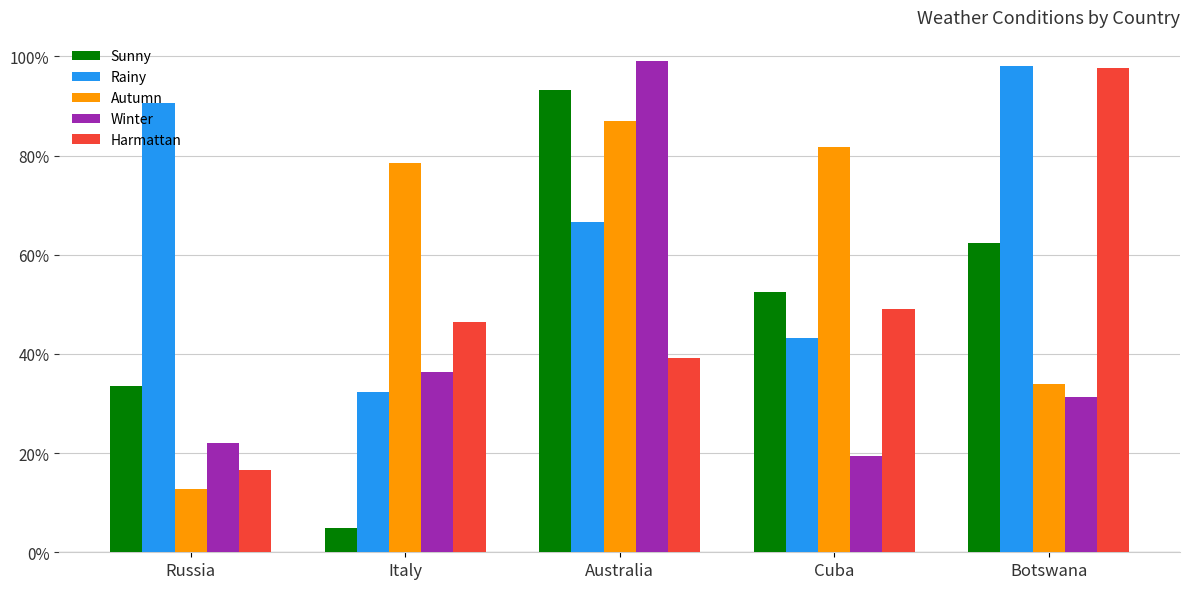

Reading right to left, what are all the values shown in this chart?

Sunny: Botswana=0.6	Cuba=0.5	Australia=0.9	Italy=0.0	Russia=0.3
Rainy: Botswana=1.0	Cuba=0.4	Australia=0.7	Italy=0.3	Russia=0.9
Autumn: Botswana=0.3	Cuba=0.8	Australia=0.9	Italy=0.8	Russia=0.1
Winter: Botswana=0.3	Cuba=0.2	Australia=1.0	Italy=0.4	Russia=0.2
Harmattan: Botswana=1.0	Cuba=0.5	Australia=0.4	Italy=0.5	Russia=0.2